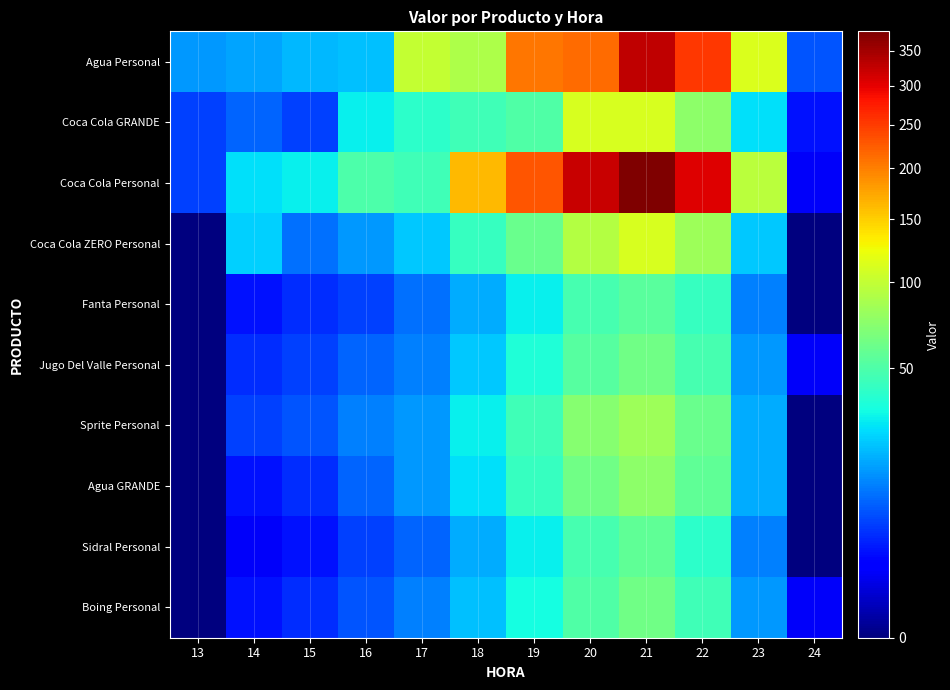

Which category has the lowest value across all series?

13